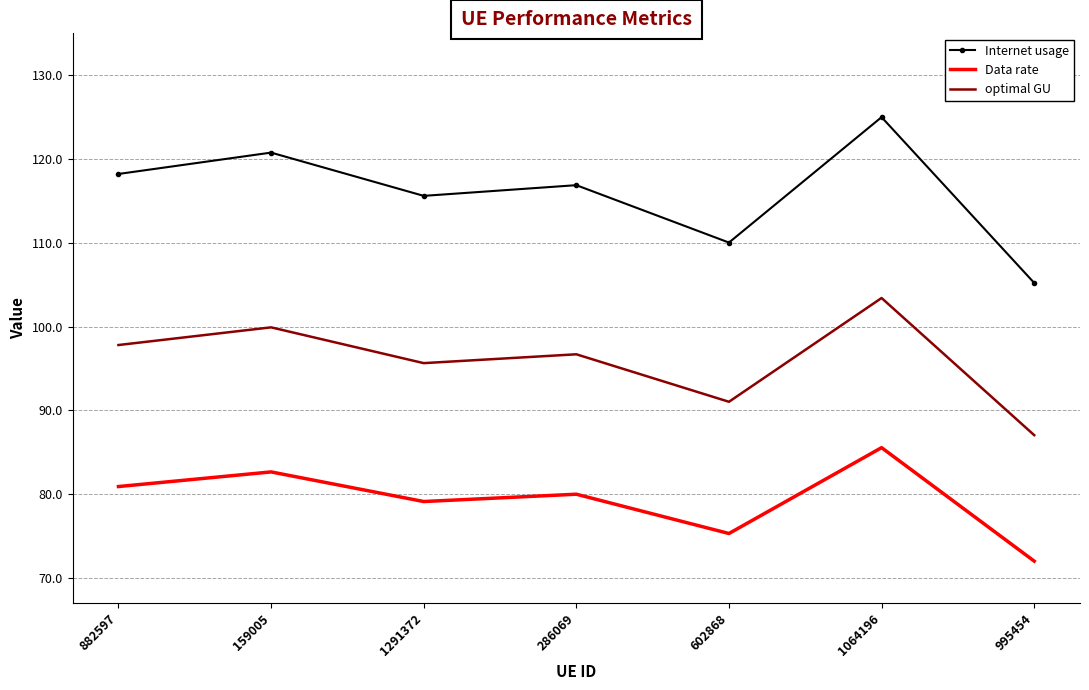

Rank the series by their maximum value, from highest to lowest.

Internet usage, optimal GU, Data rate